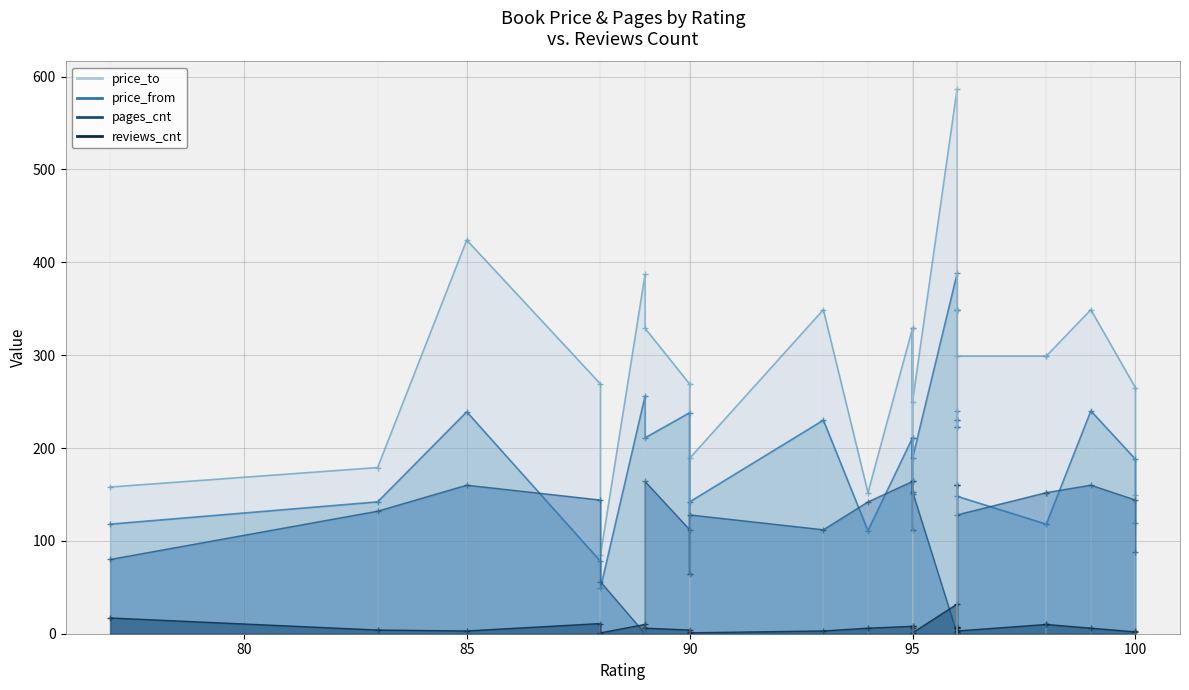

Is it true that price_from line equals 151 at 95?

True